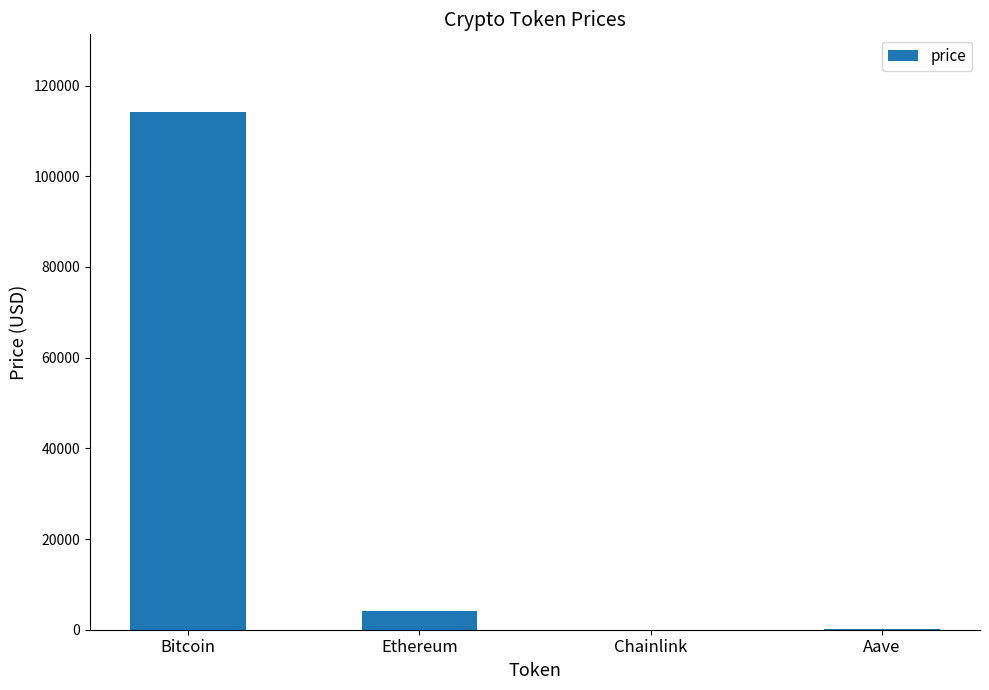

How many categories are shown in the chart?

4